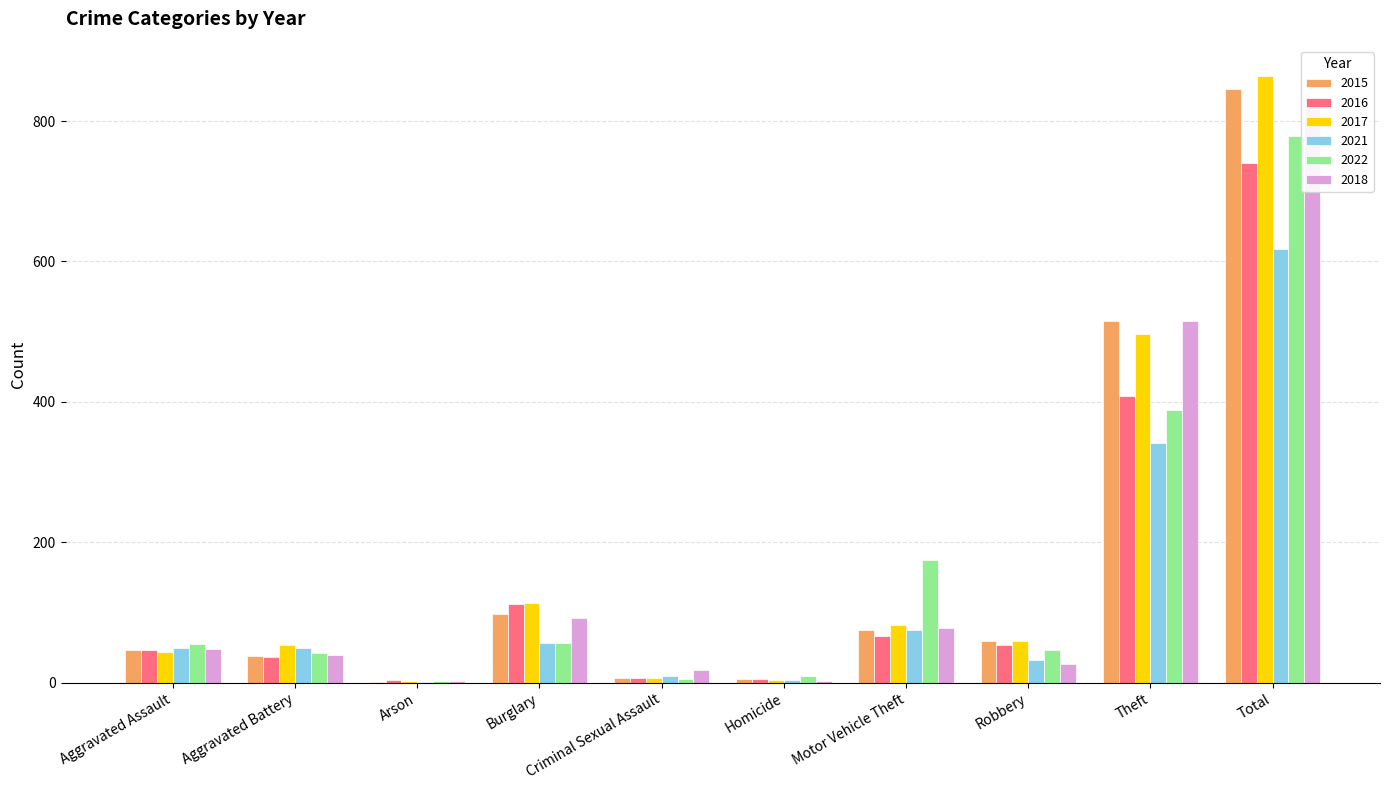

Which category has the lowest value across all series?

Arson